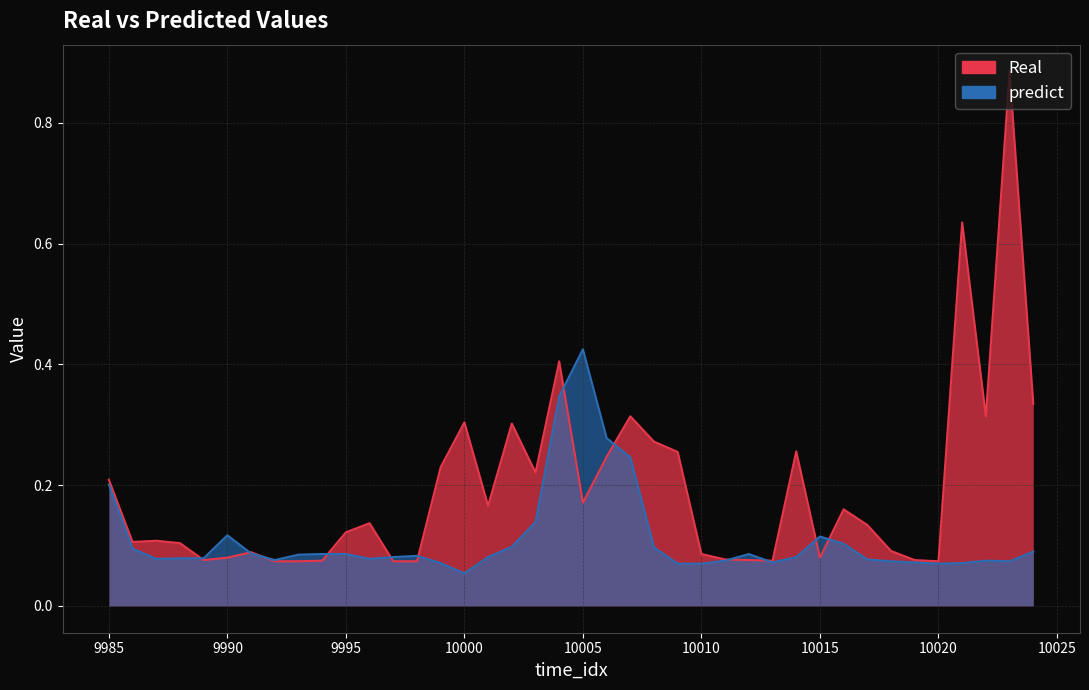

How many distinct data groups are displayed?

2